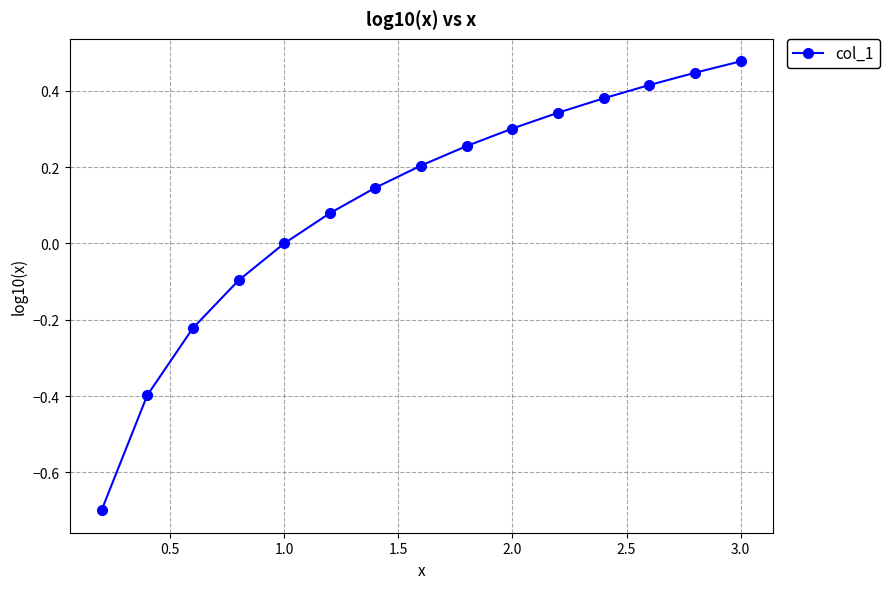

What is the value of the 4th point from the left?

-0.1